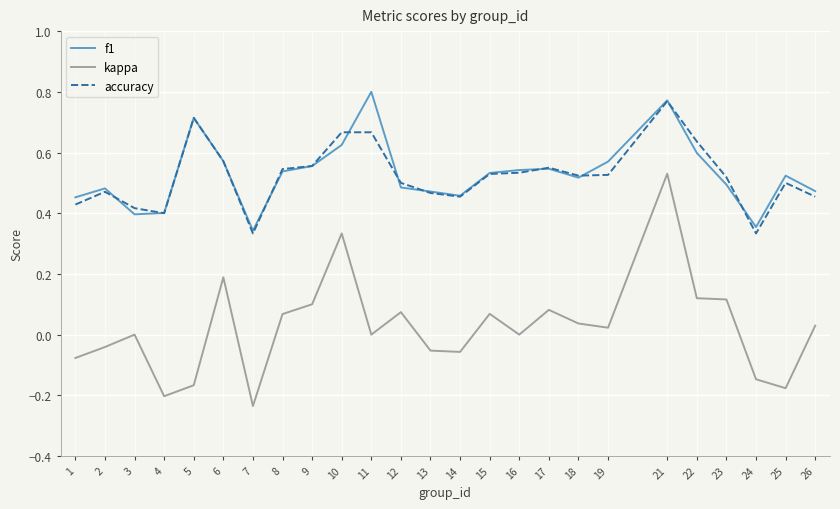

Which series has the largest range (max minus min)?

kappa